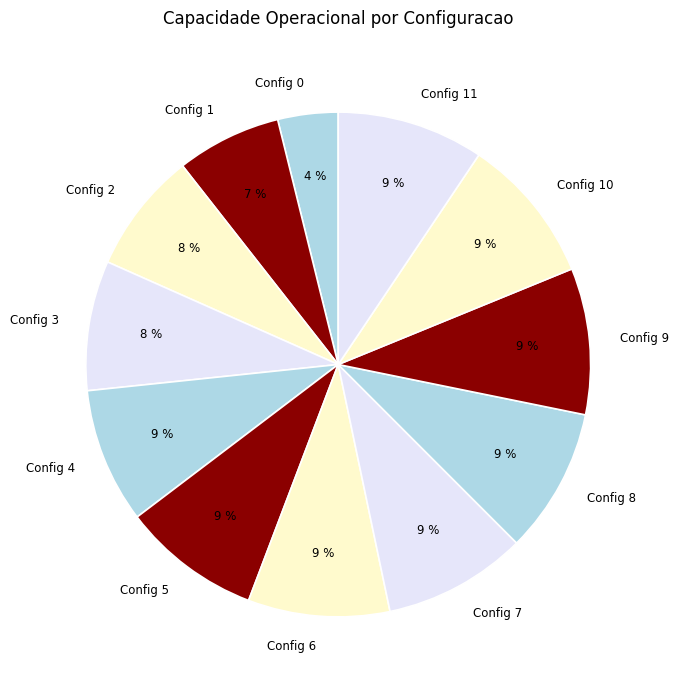

True or false: Config 3 accounts for 8% of the total.

True